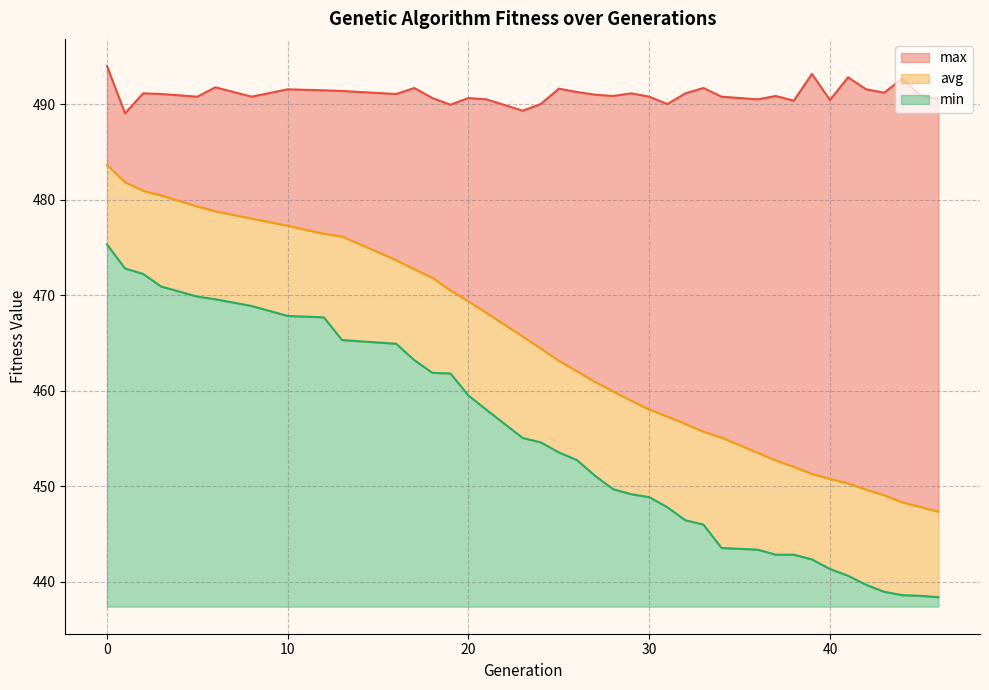

Which series changed the most between 5 and 18?

min